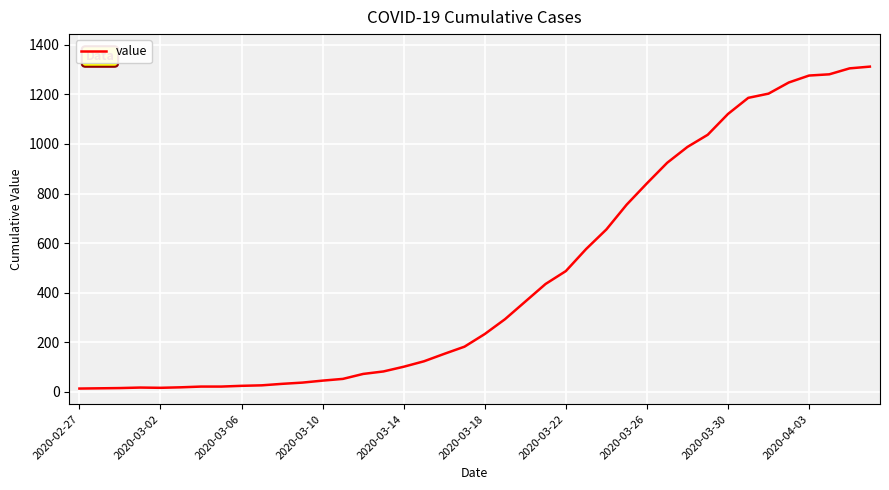

What is the maximum value shown in the chart?

1312